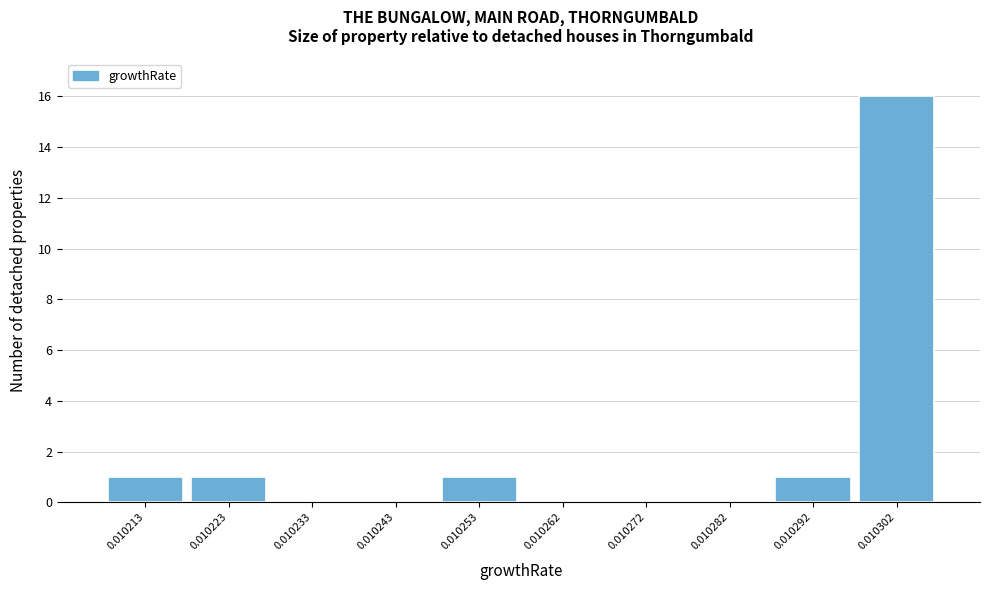

Reading left to right, transcribe all the data shown in this chart.

0.010213=1	0.010223=1	0.010233=0	0.010243=0	0.010253=1	0.010262=0	0.010272=0	0.010282=0	0.010292=1	0.010302=16